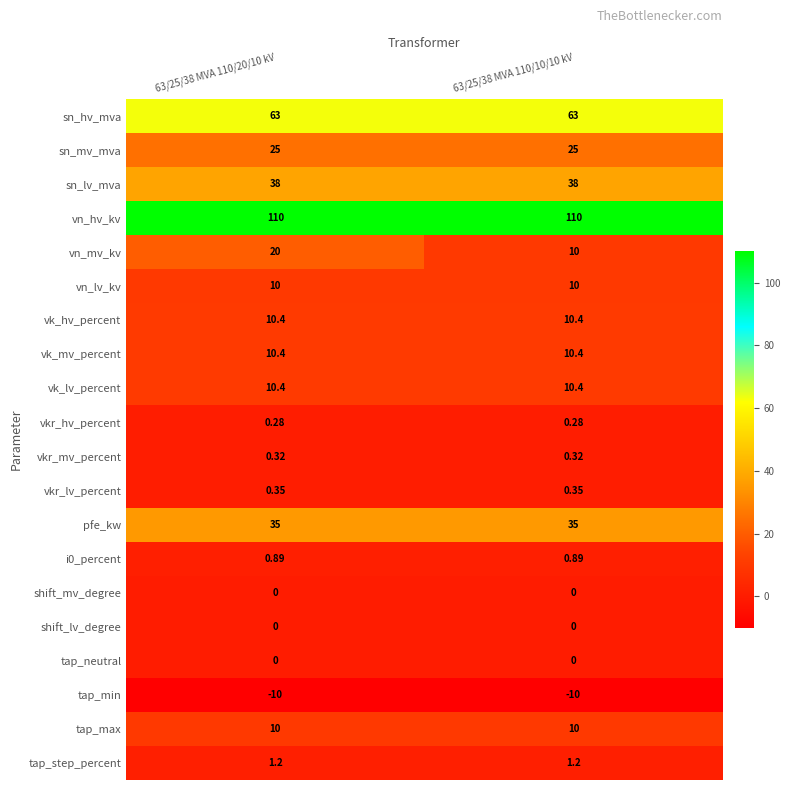

At how many categories does at least one series exceed 55?

2